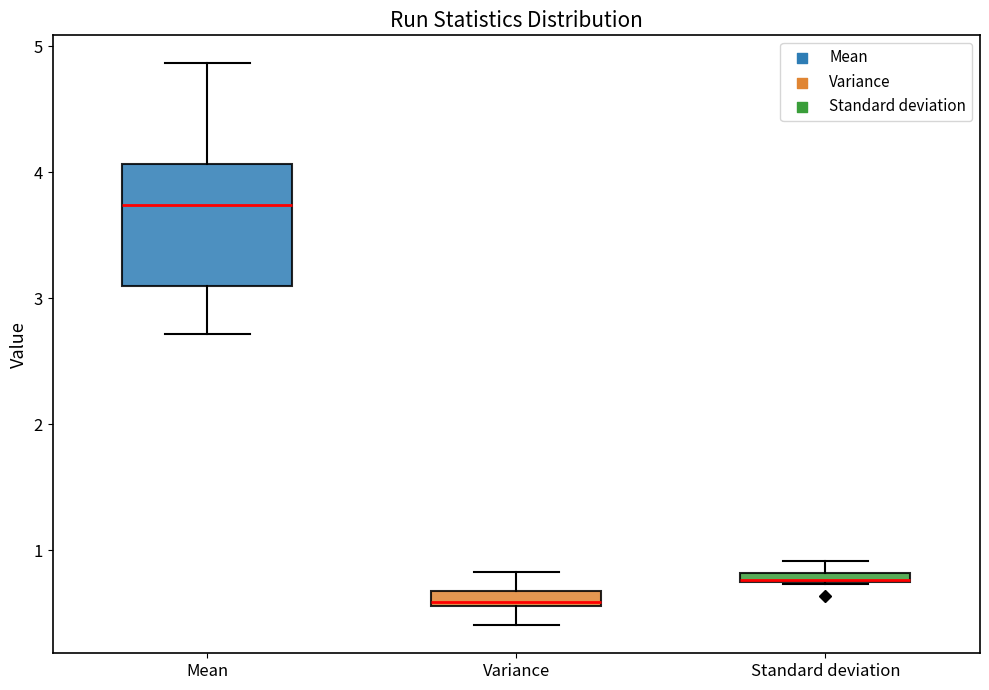

Which box is the tallest, from its lower edge to its upper edge?

Mean